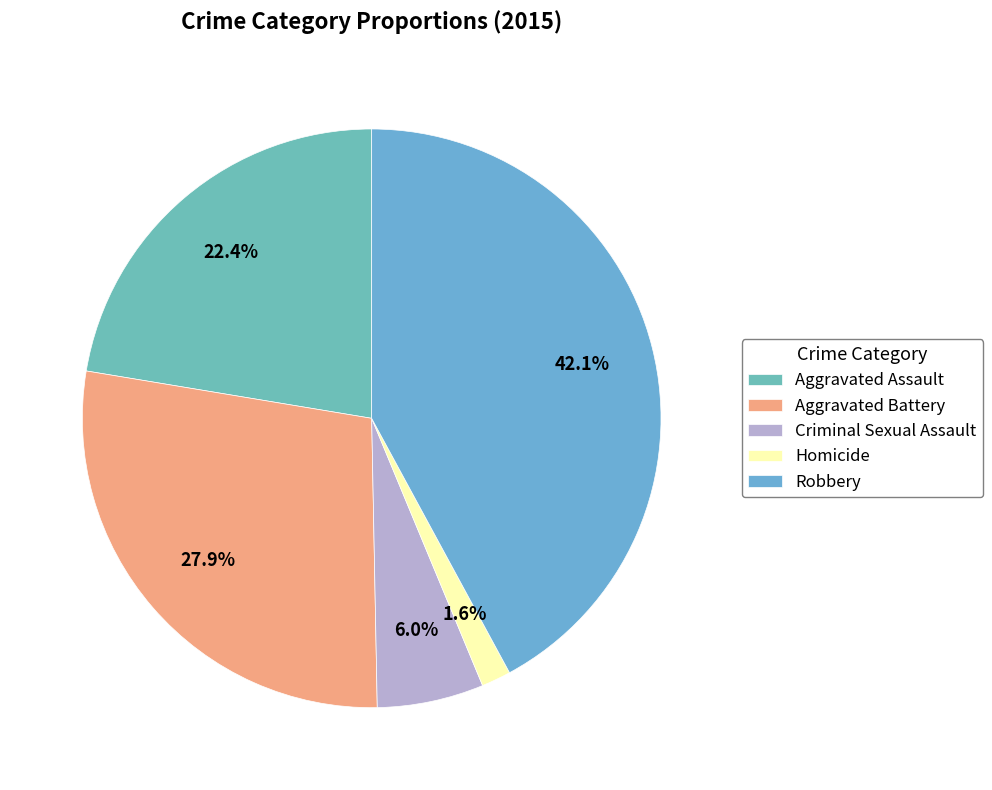

What is the total percentage of Aggravated Battery and Robbery?

70.0%